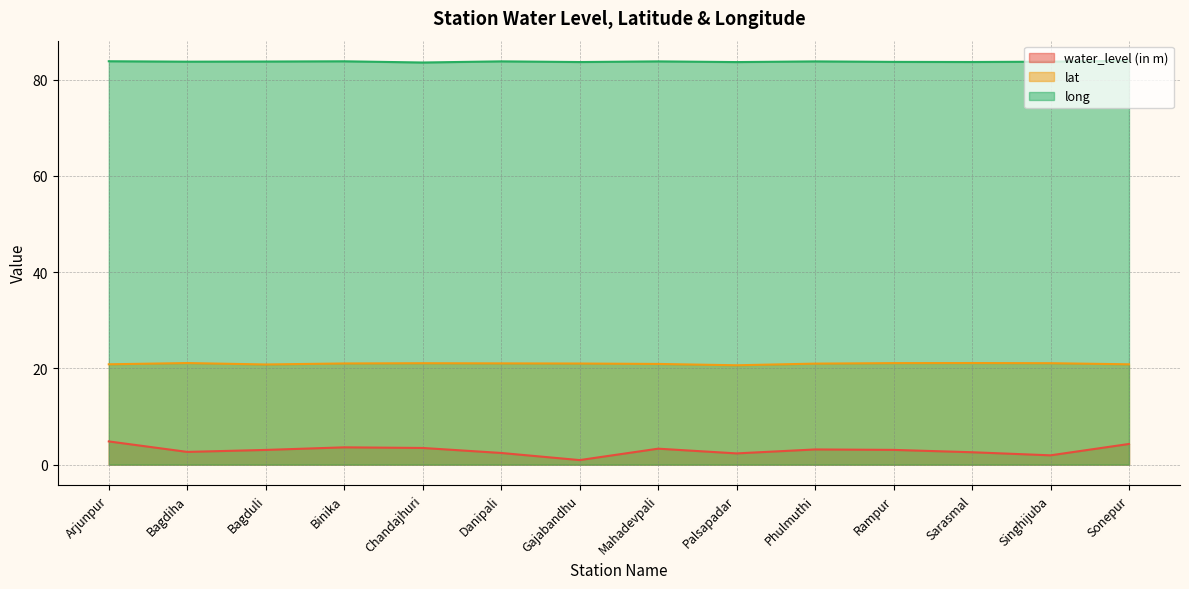

What value does the long series have at Gajabandhu?

83.7